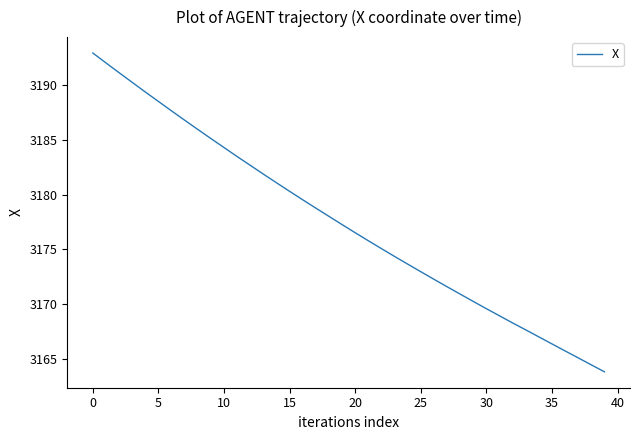

Is this an area chart (filled region under the line)?

No